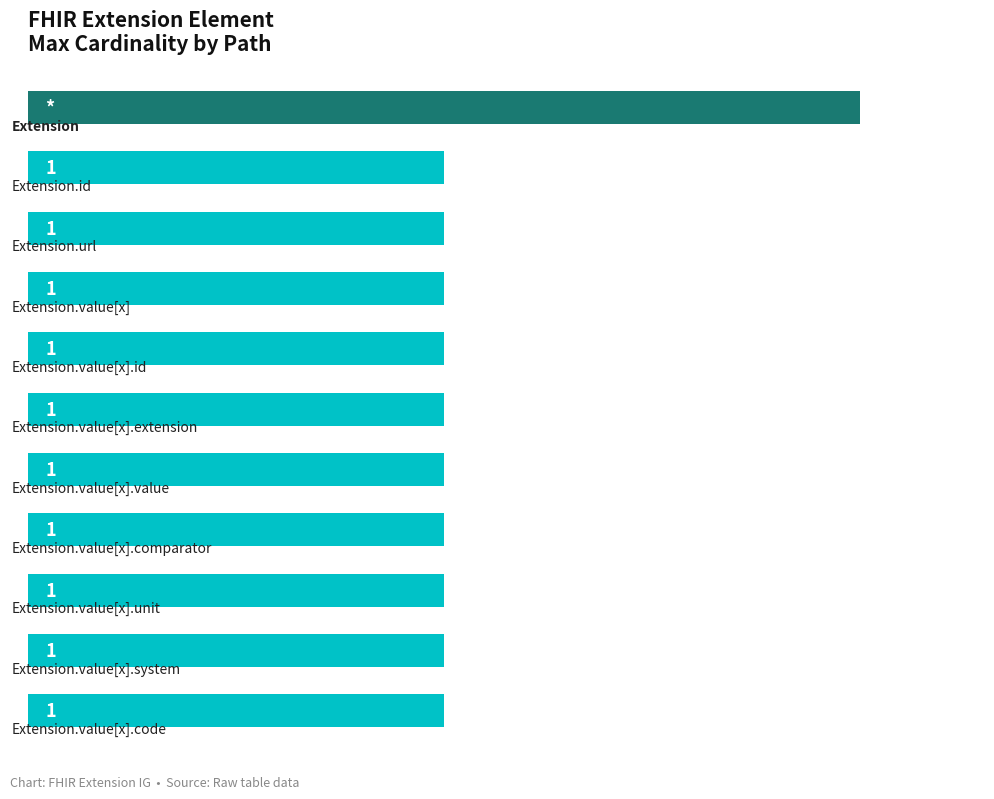

Does the chart contain any negative values?

No